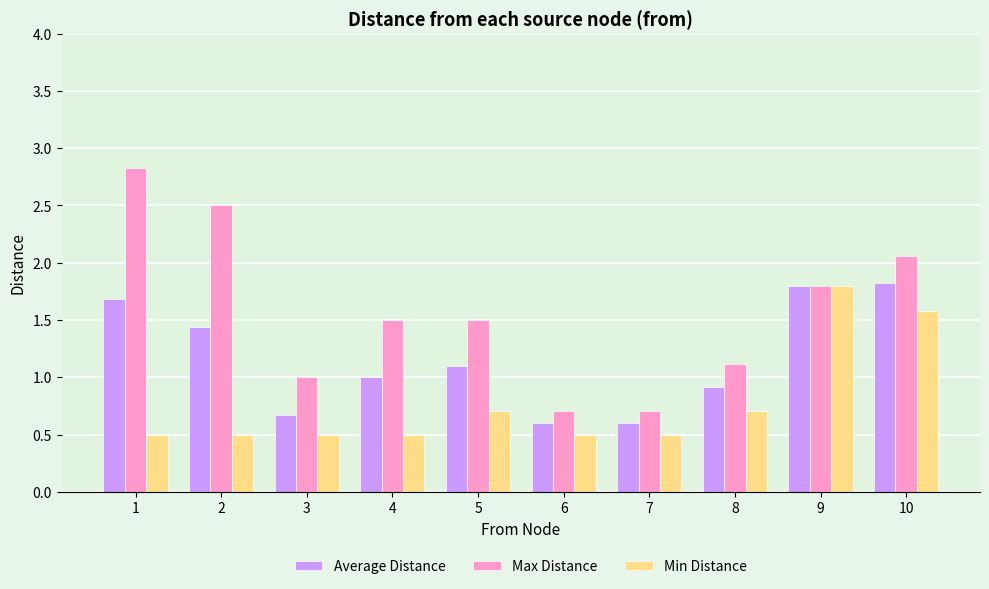

What is the difference between the second highest and second lowest values in the Average Distance series?

1.2